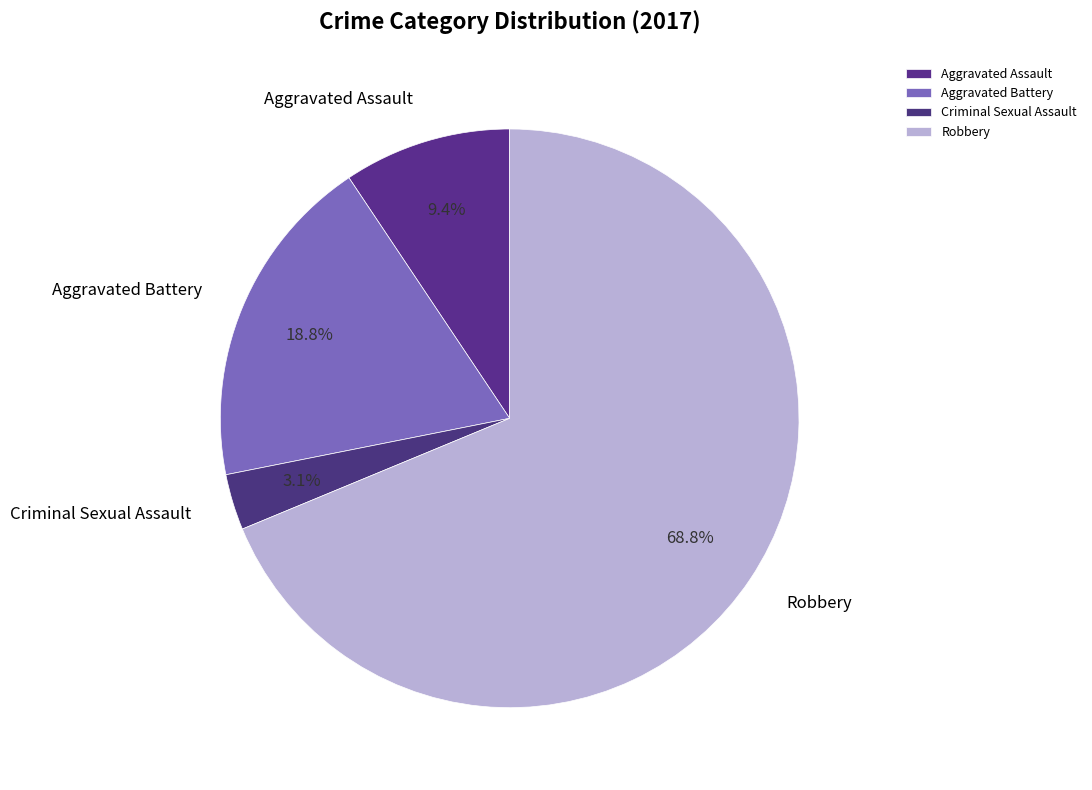

Is it true that Criminal Sexual Assault is 3% of the pie?

True